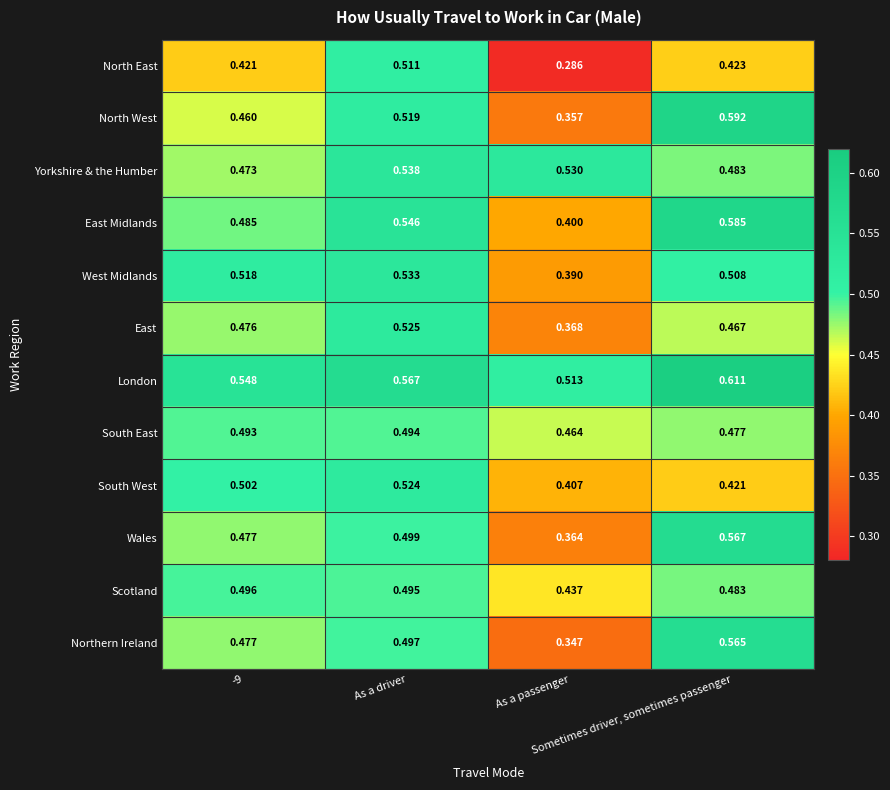

Which series has the largest total across all categories?

London